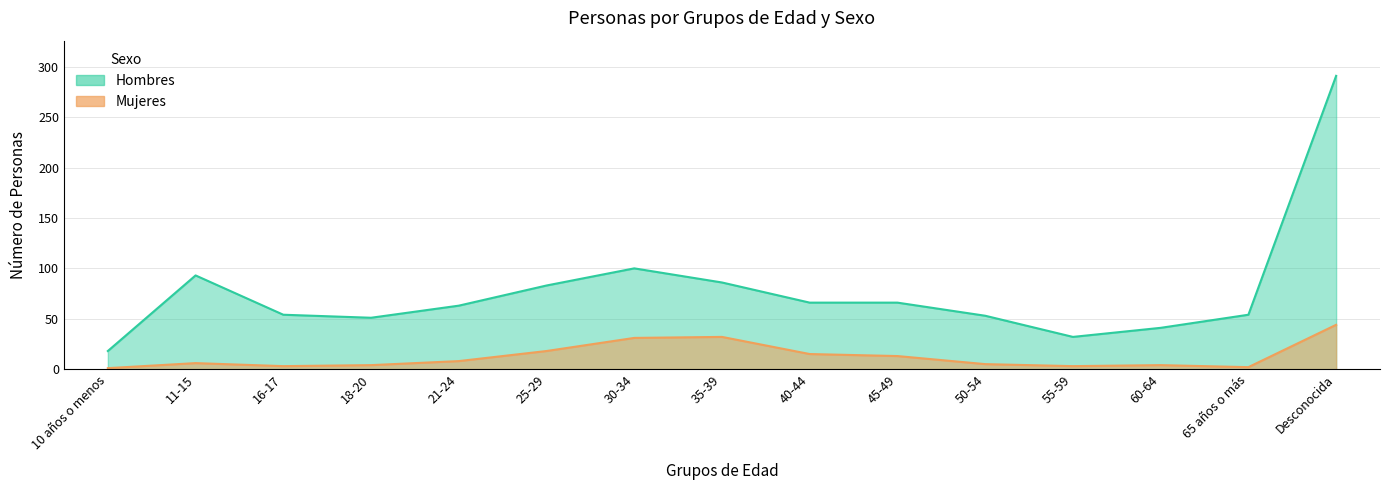

What is the difference between the Mujeres values at 25-29 and 40-44?

3